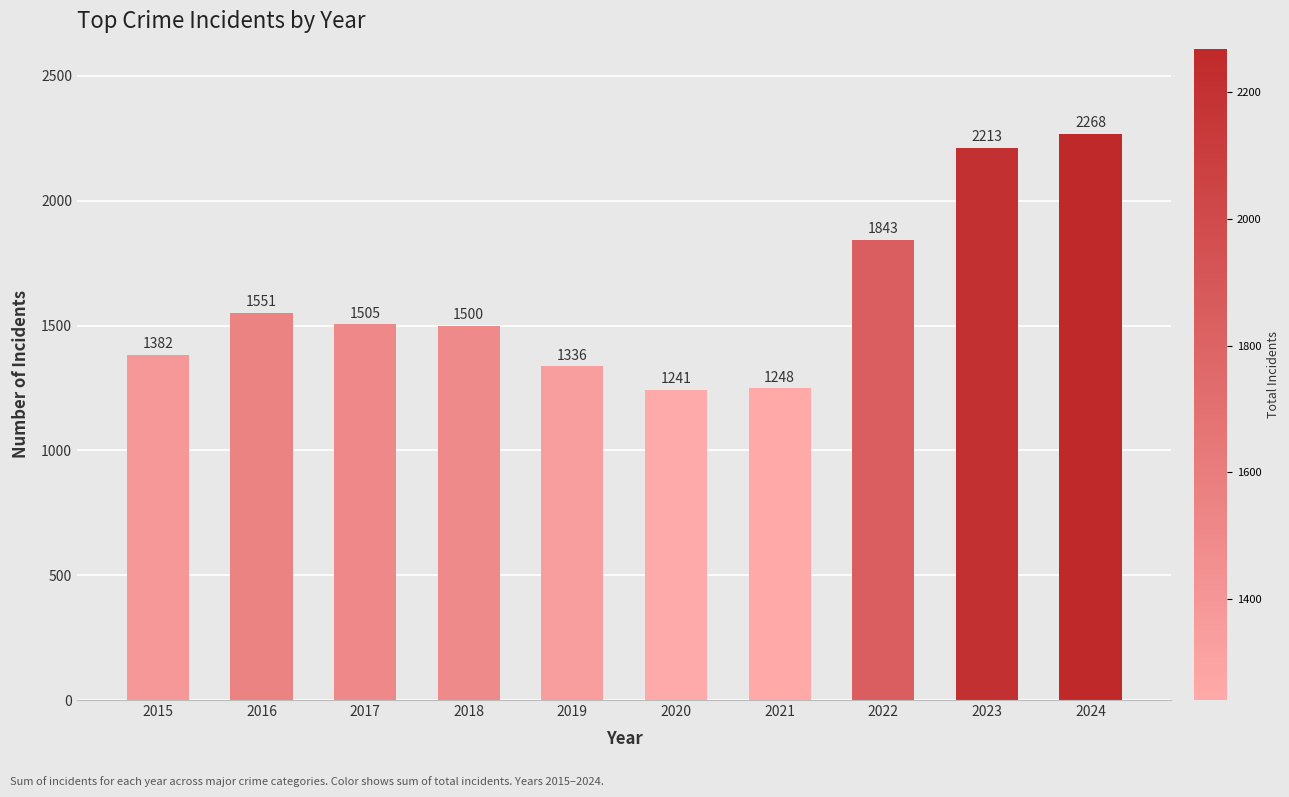

The chart shows a value of 509 at 2015. True or false?

False